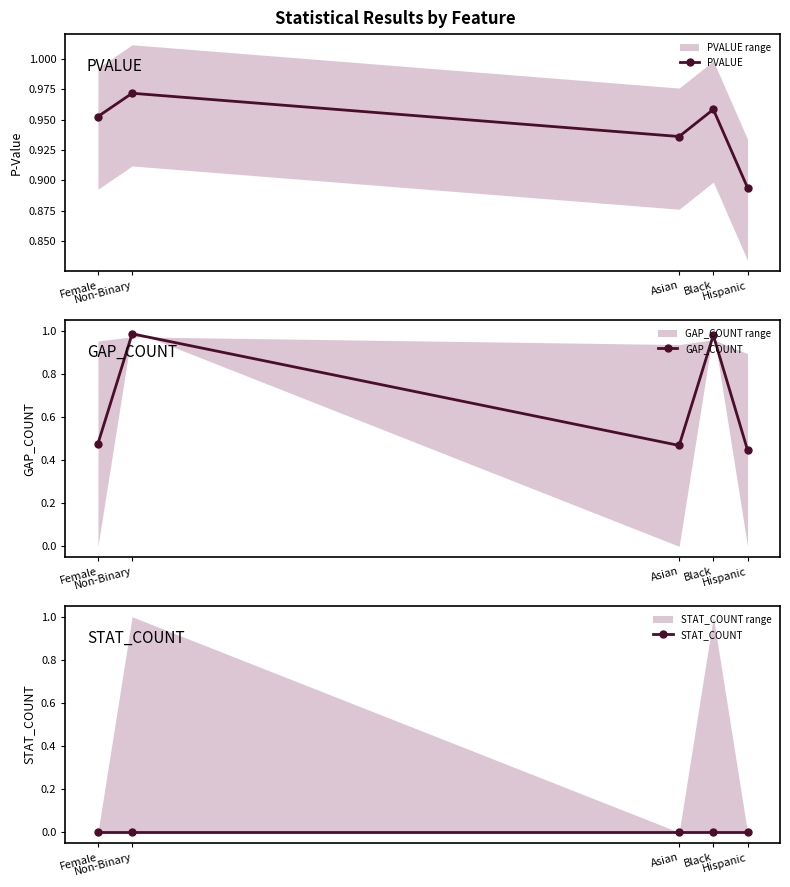

What is the spread (max minus min) of values at Hispanic?

0.9